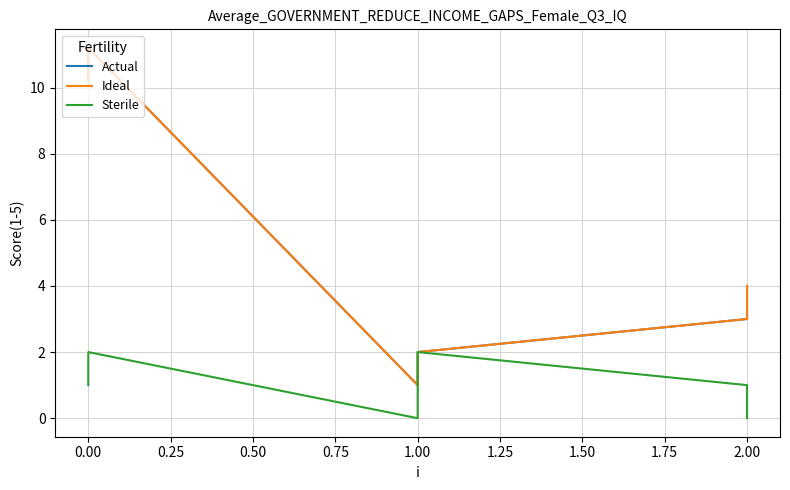

Which series has the widest spread of values?

Actual